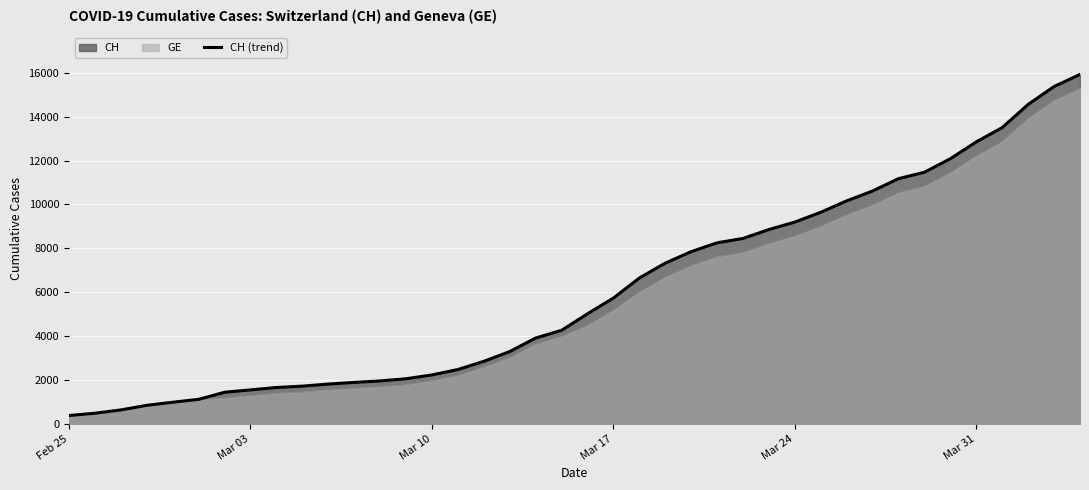

What is the average value?

6053